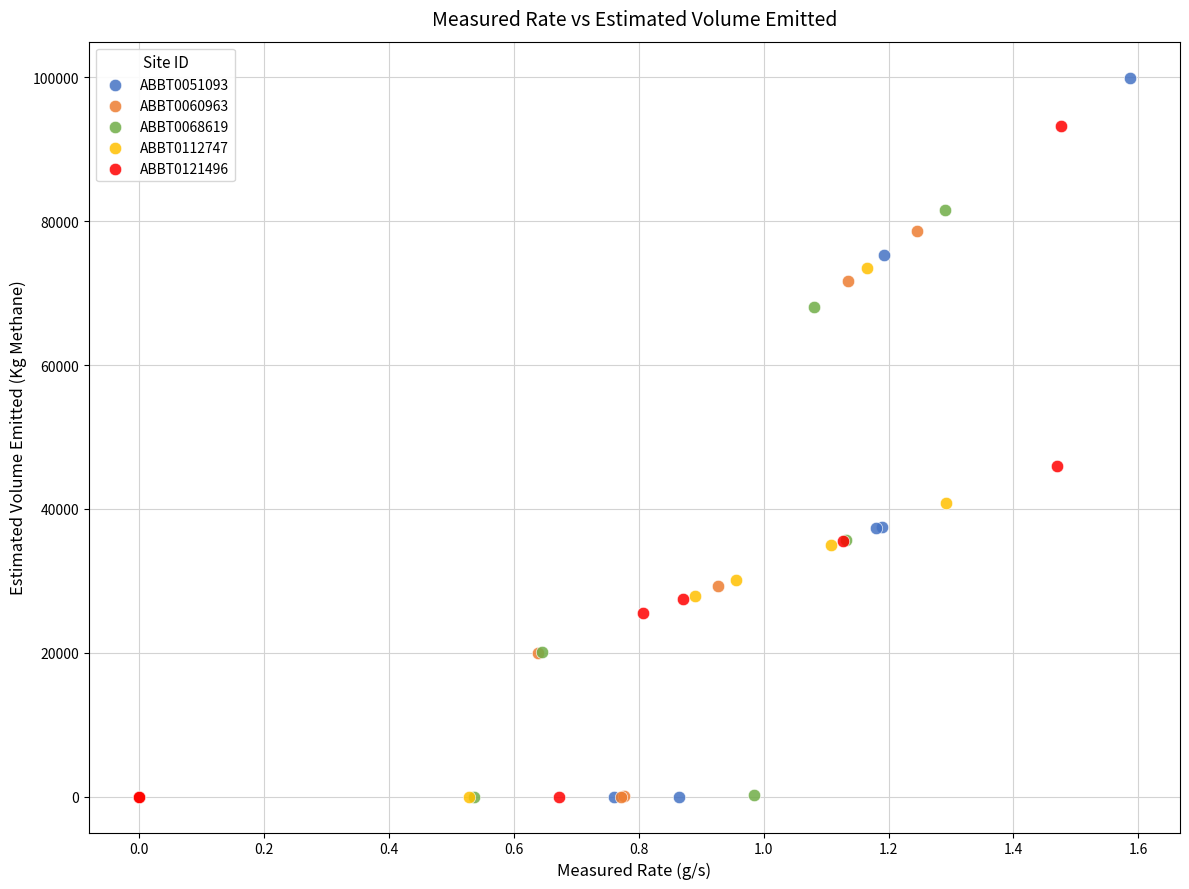

Which series has the largest Y range (max minus min)?

ABBT0051093